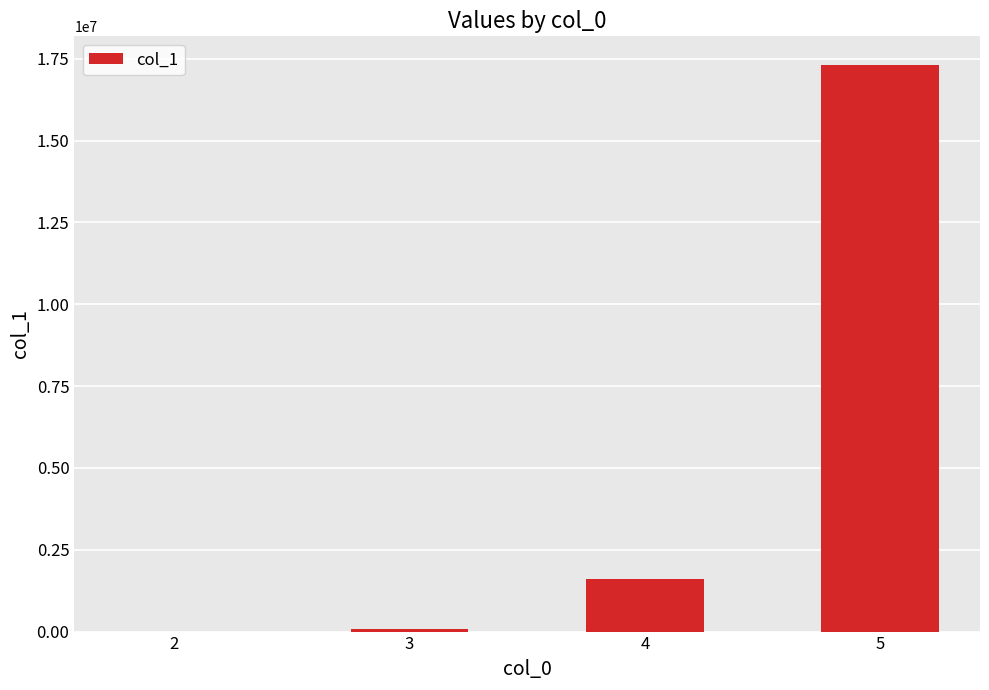

The value at 4 is 1591208. True or false?

True